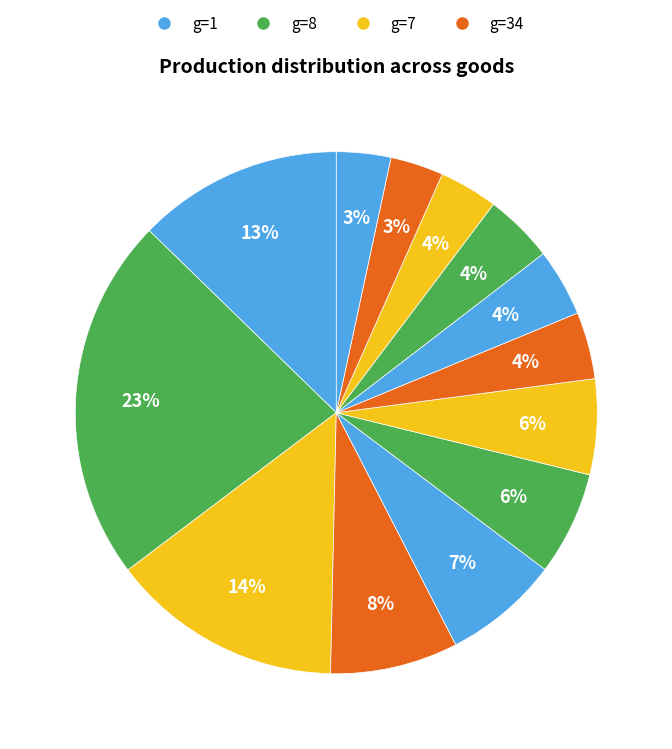

How many segments does this pie chart have?

13